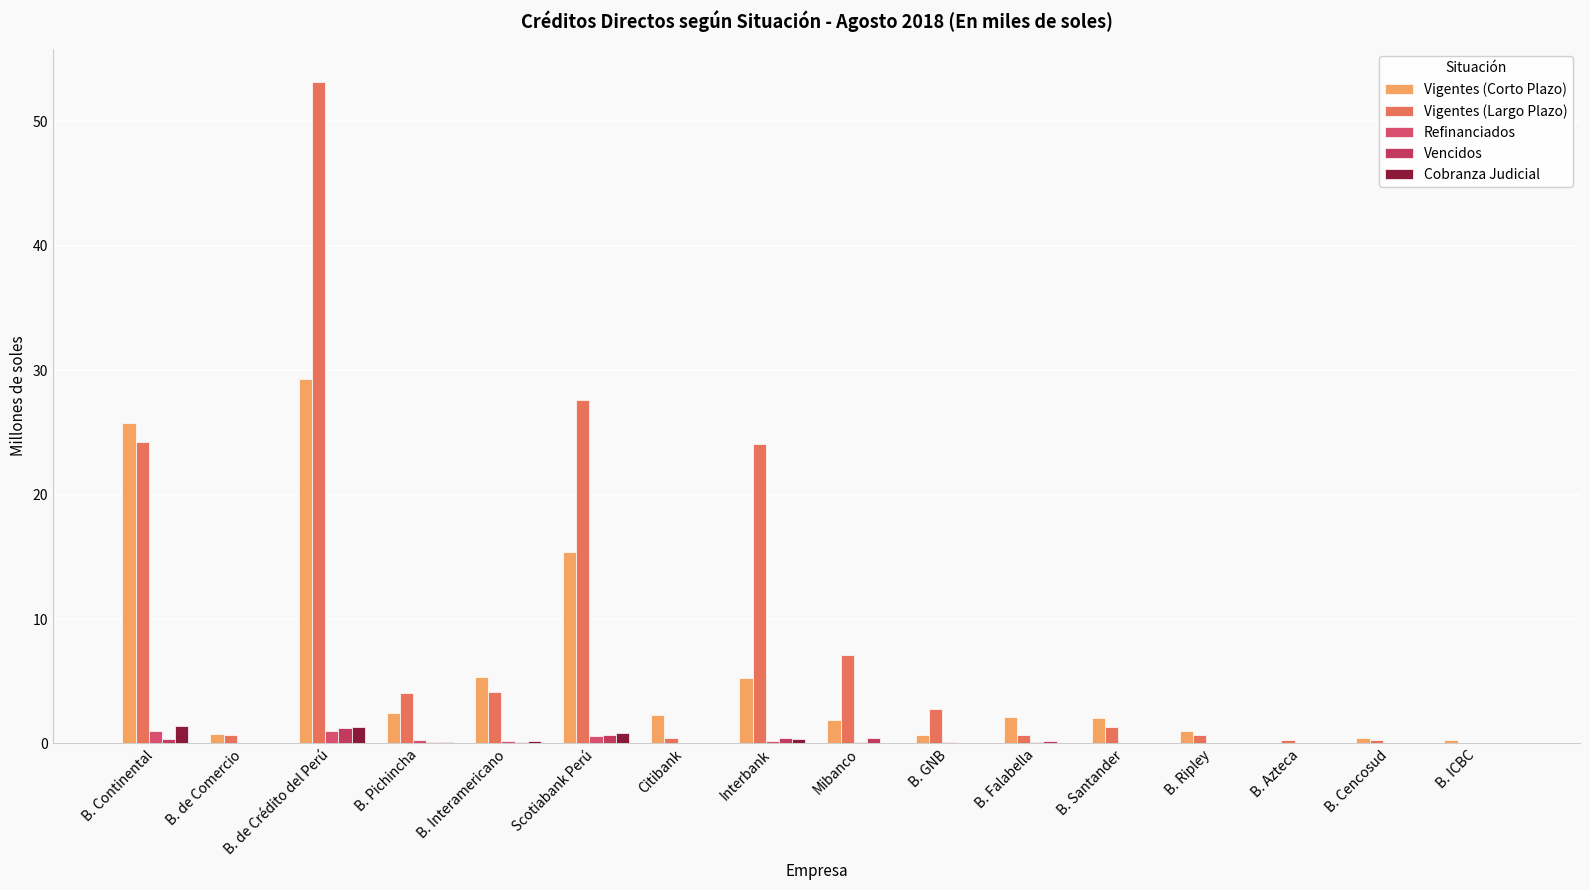

What is the value of the Vigentes (Corto Plazo) bar at the 15th from the left?

0.4